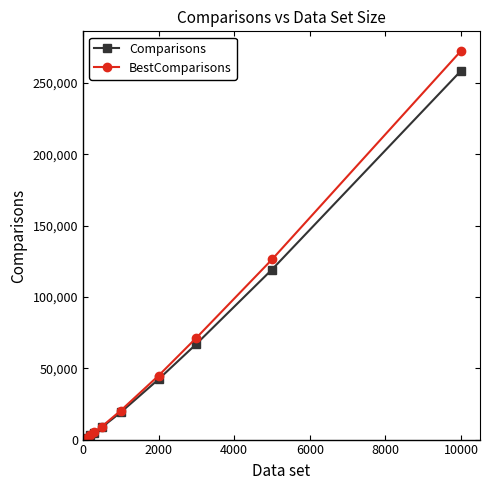

List the series in order of their peak value, lowest first.

Comparisons, BestComparisons